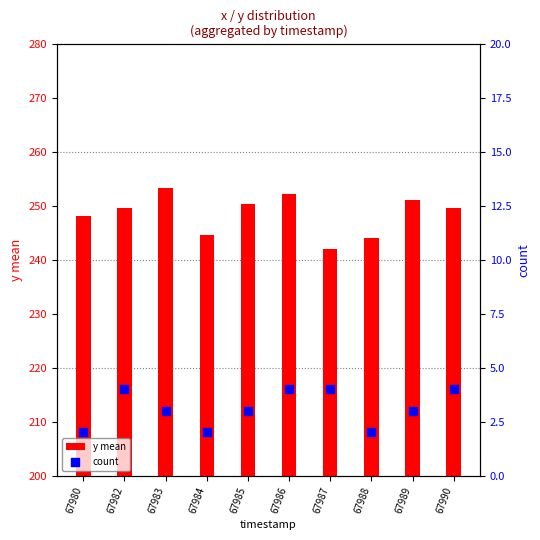

Is the value of y mean at 67988 greater than the value of count at 67987?

Yes